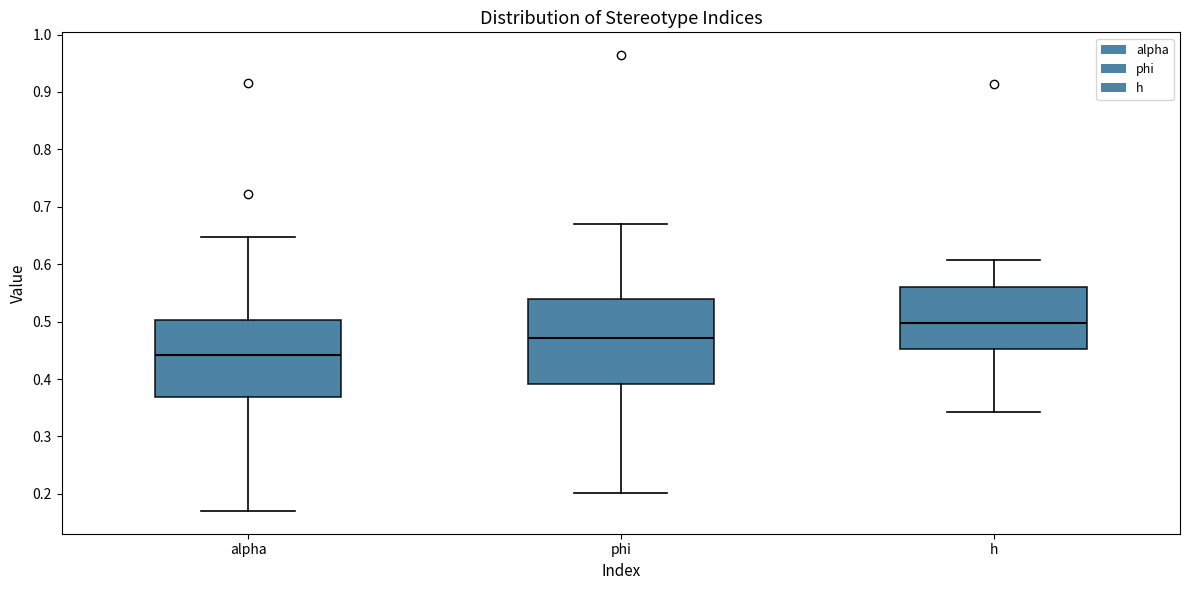

Which box has the highest median line?

h